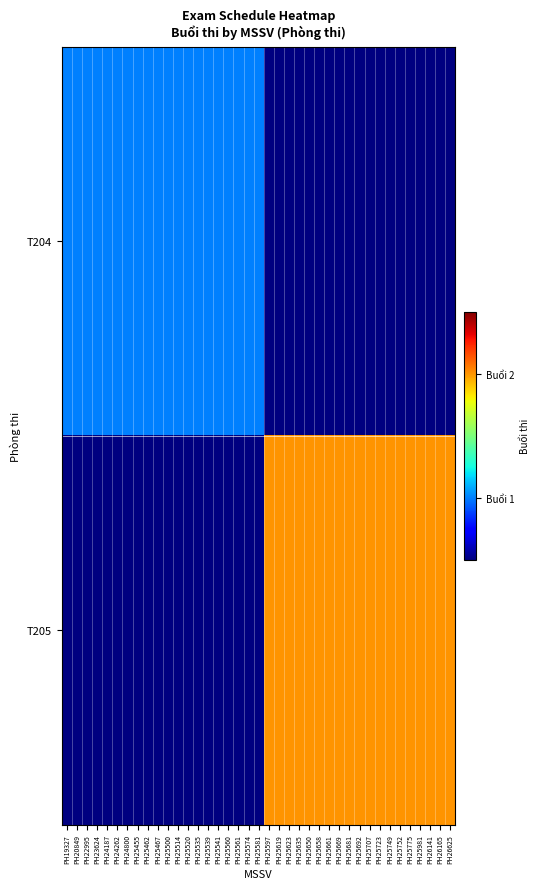

What is the spread (max minus min) of values at PH25981?

2